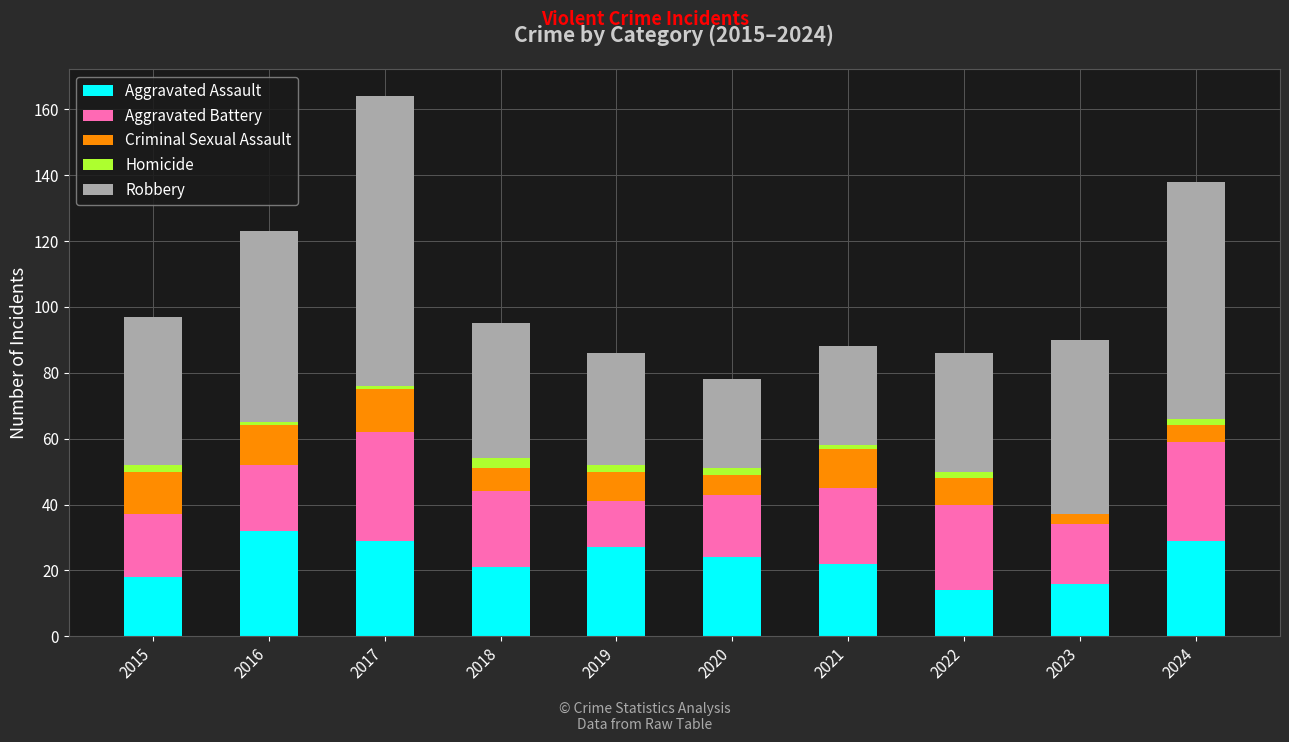

What is the highest value of the Aggravated Assault series?

32